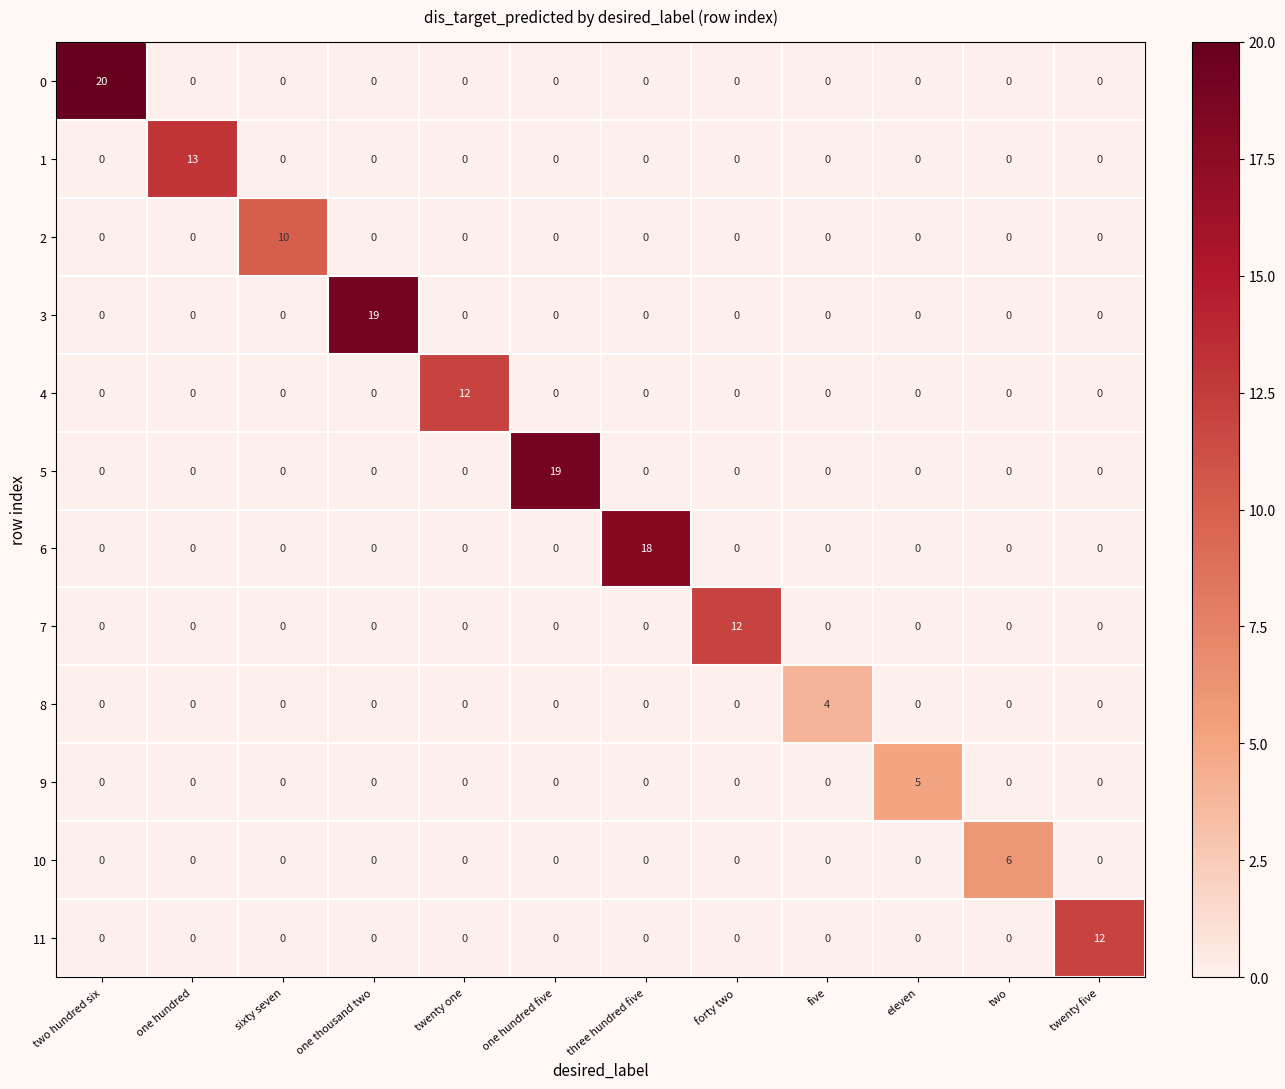

At how many categories does at least one series exceed 8?

9